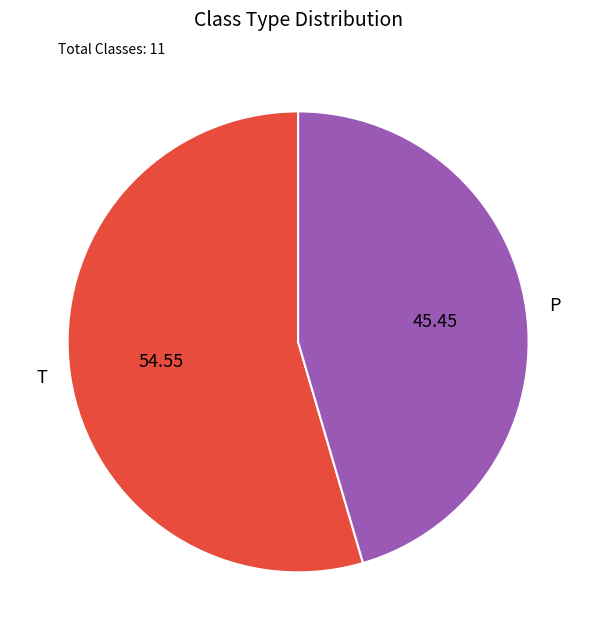

Do P and T together represent more than half of the pie?

Yes